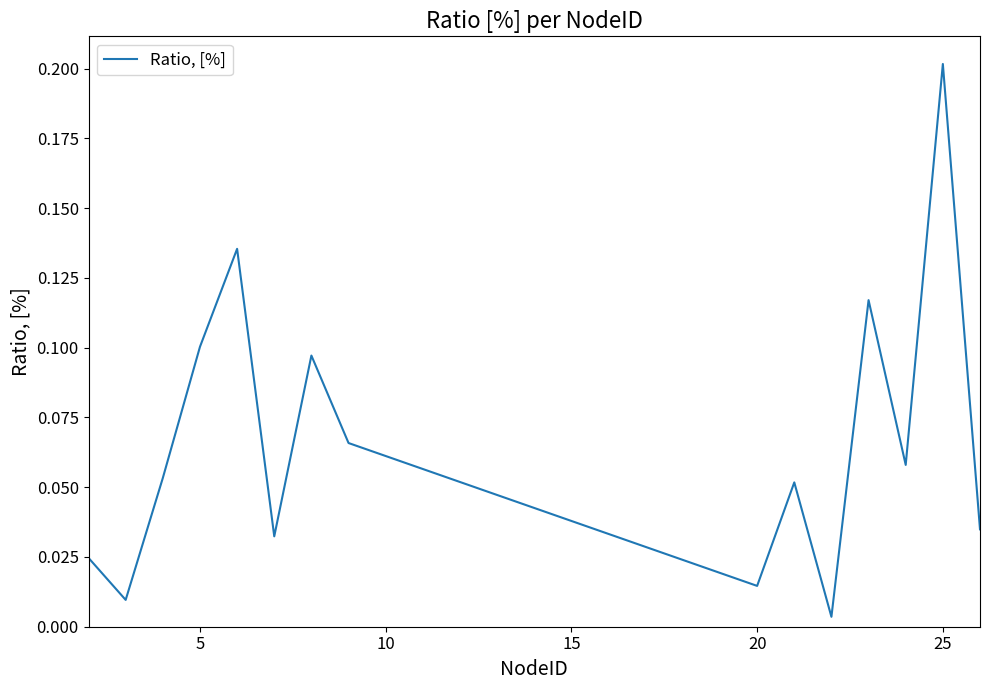

At which category does the chart reach its peak across all series?

25